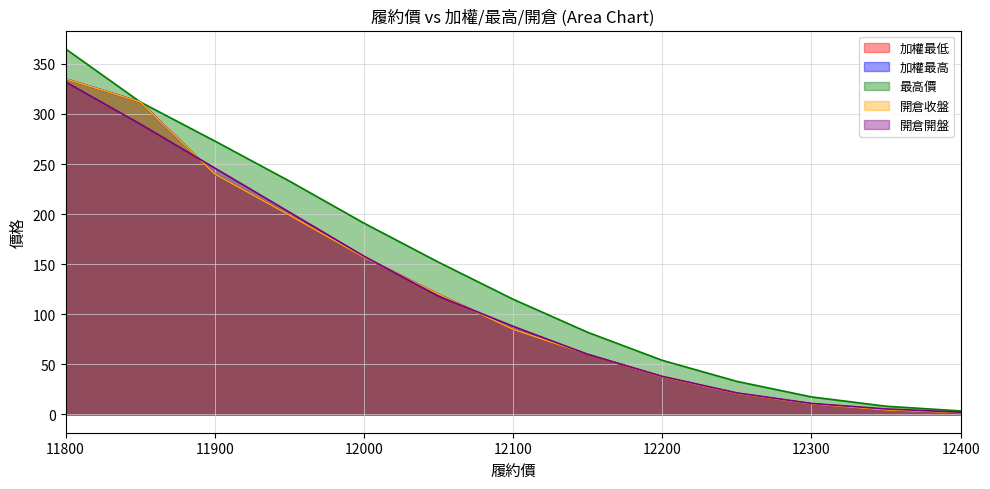

At how many categories does at least one series exceed 319?

1